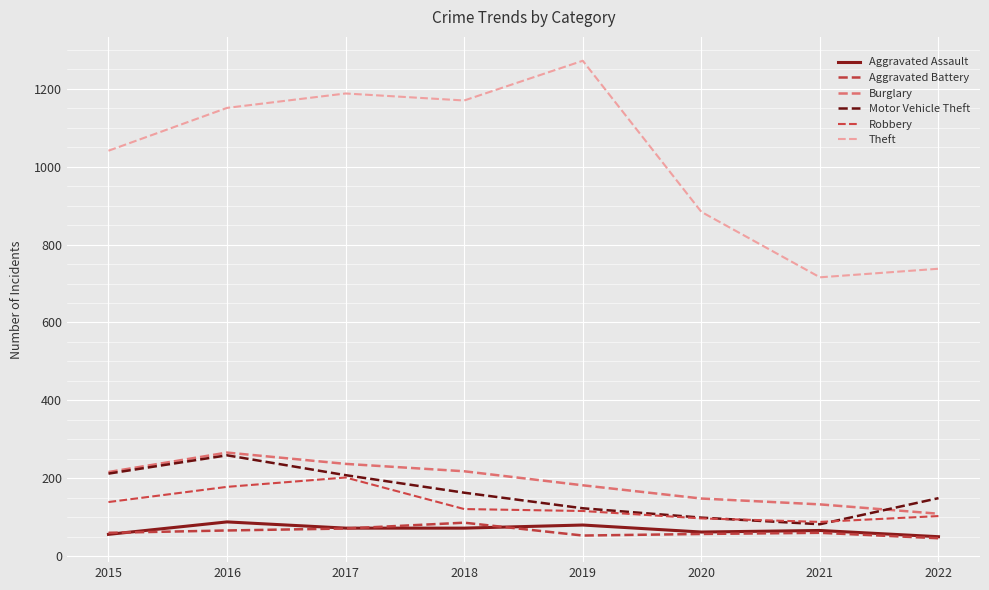

Which series has the largest range (max minus min)?

Theft